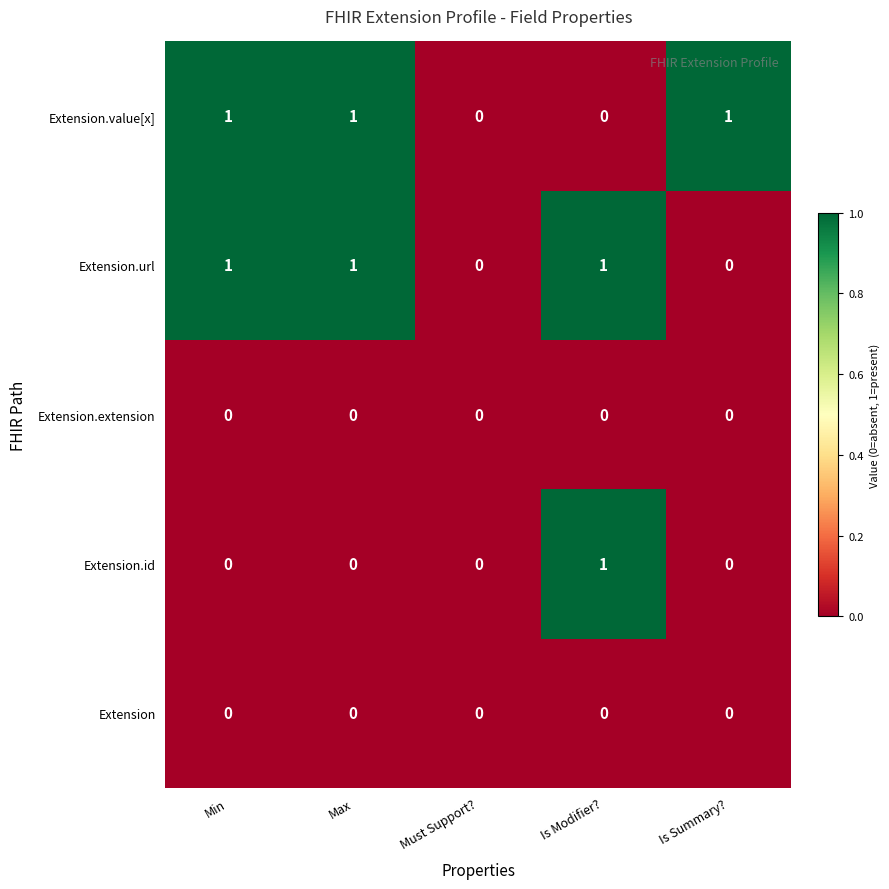

How many Extension.value[x] values are between 0 and 1?

5